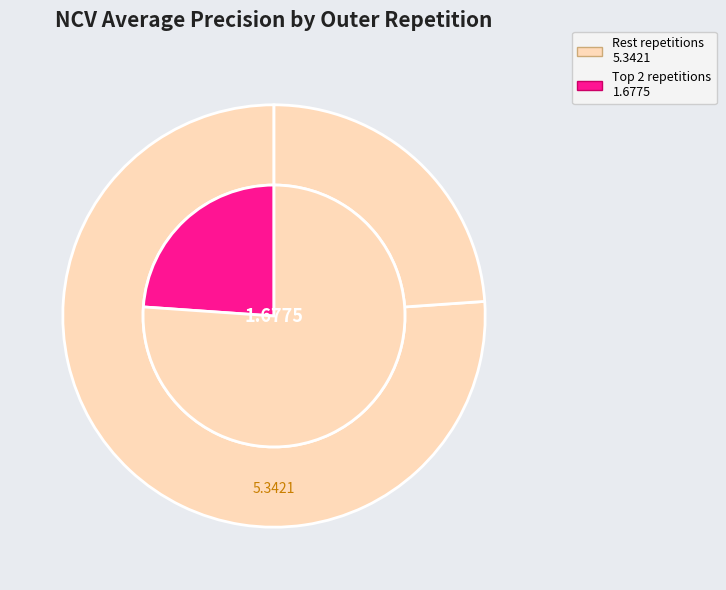

Does outer-repetition5 account for over 50% of the chart?

No